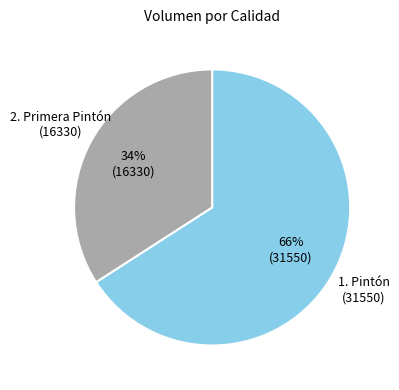

Does any single category account for the majority?

Yes